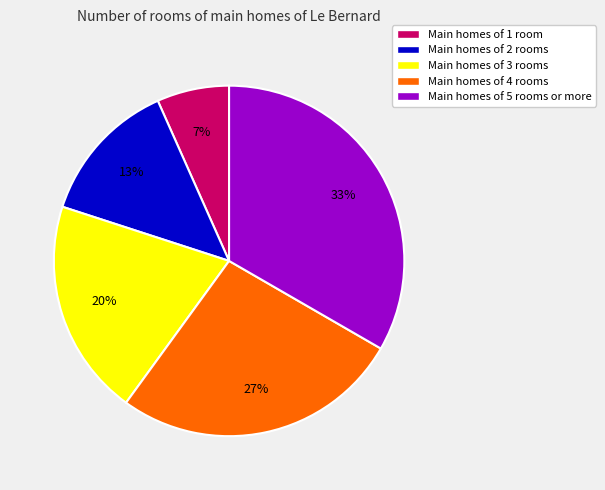

Do Main homes of 3 rooms and Main homes of 1 room together represent more than half of the pie?

No